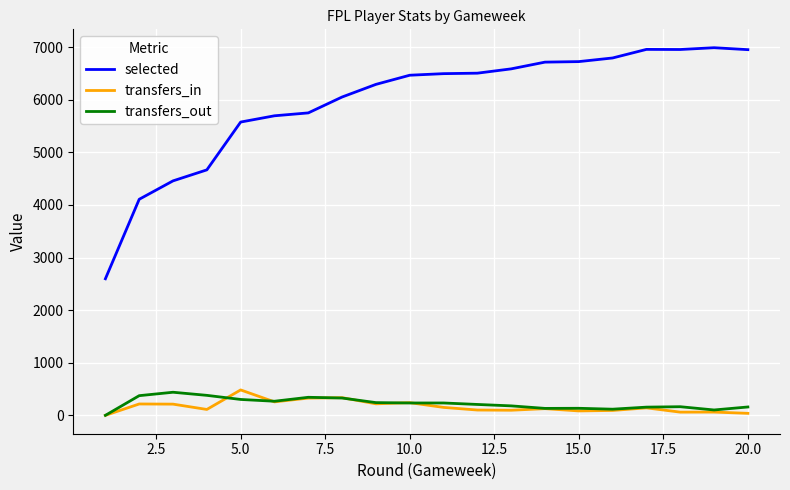

Which series has the largest range (max minus min)?

selected